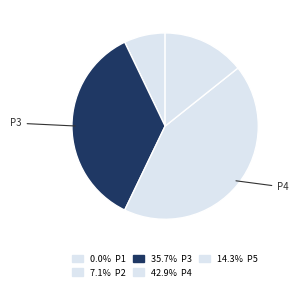

What is the smallest slice in the pie chart?

P1